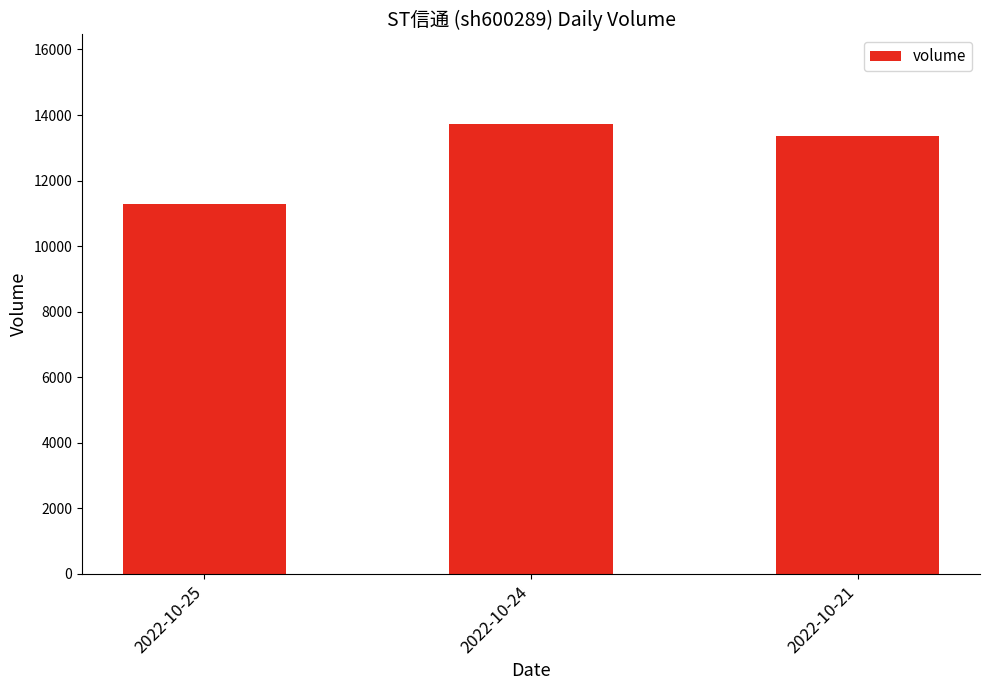

How many data points are less than 13359?

1